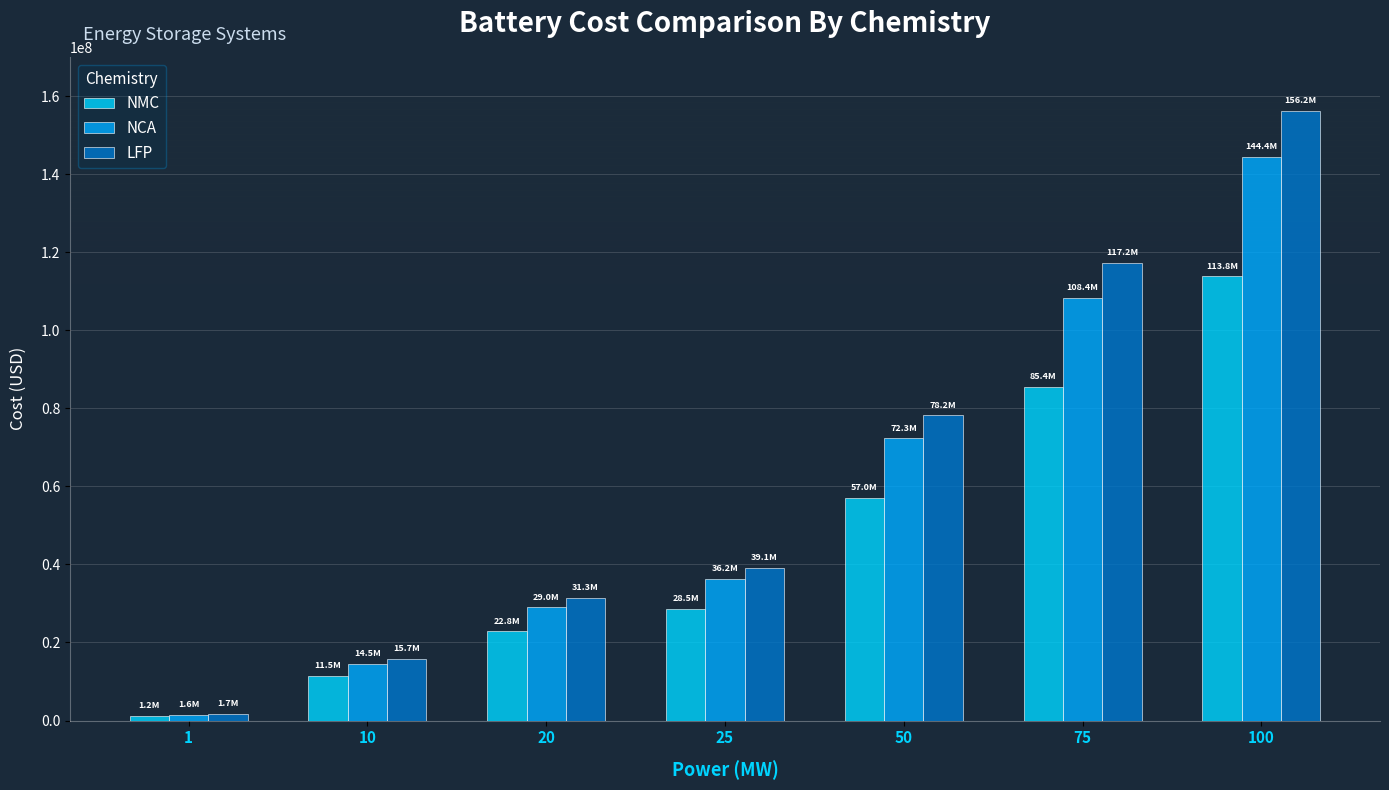

How many values in the NCA series exceed 36195942?

4